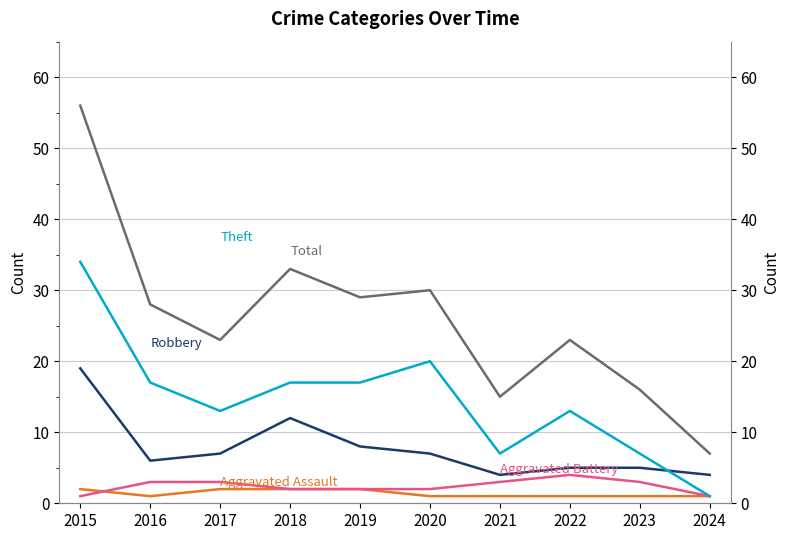

Reading right to left, extract all data points from this chart.

Aggravated Assault: 2024=1	2023=1	2022=1	2021=1	2020=1	2019=2	2018=2	2017=2	2016=1	2015=2
Aggravated Battery: 2024=1	2023=3	2022=4	2021=3	2020=2	2019=2	2018=2	2017=3	2016=3	2015=1
Robbery: 2024=4	2023=5	2022=5	2021=4	2020=7	2019=8	2018=12	2017=7	2016=6	2015=19
Theft: 2024=1	2023=7	2022=13	2021=7	2020=20	2019=17	2018=17	2017=13	2016=17	2015=34
Total: 2024=7	2023=16	2022=23	2021=15	2020=30	2019=29	2018=33	2017=23	2016=28	2015=56